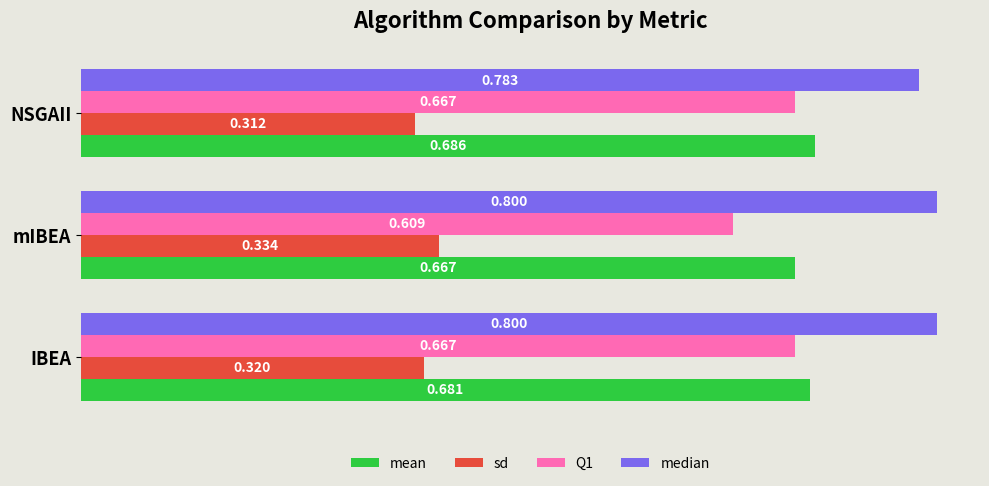

What are all the series names shown in the legend?

mean, sd, Q1, median